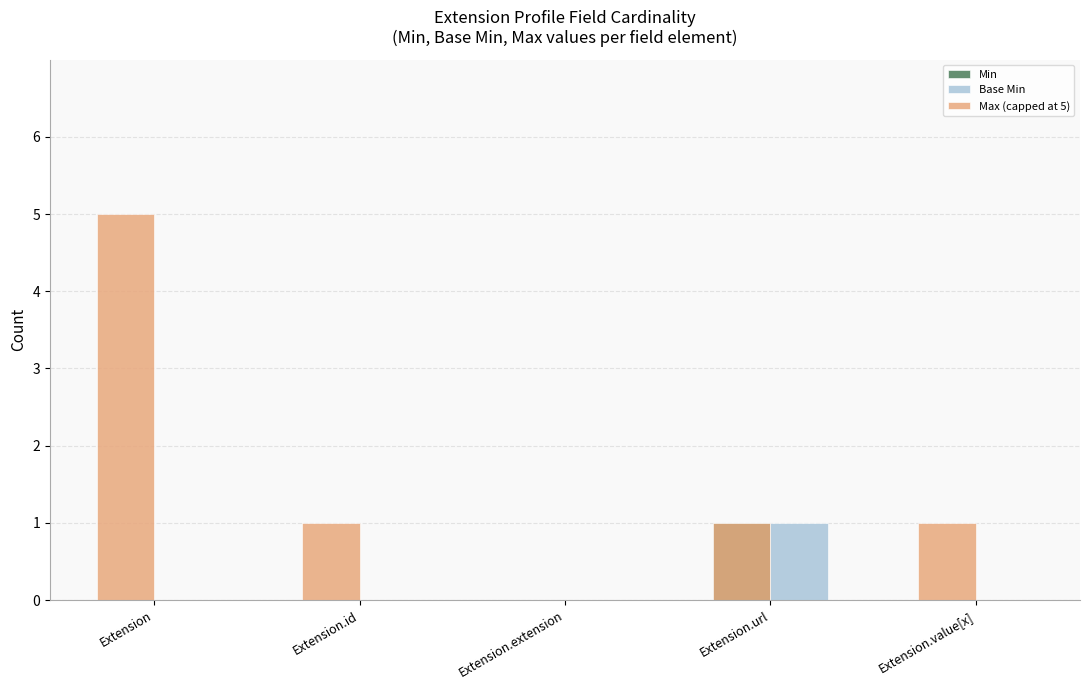

How many groups of bars are there?

5